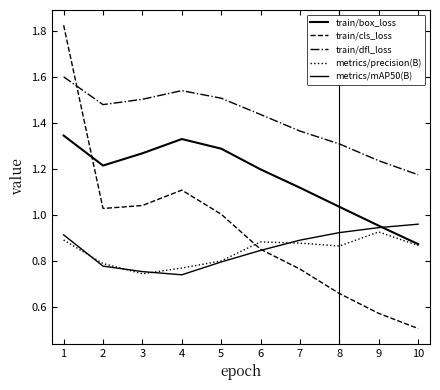

Does the chart display data point markers on the line(s)?

No